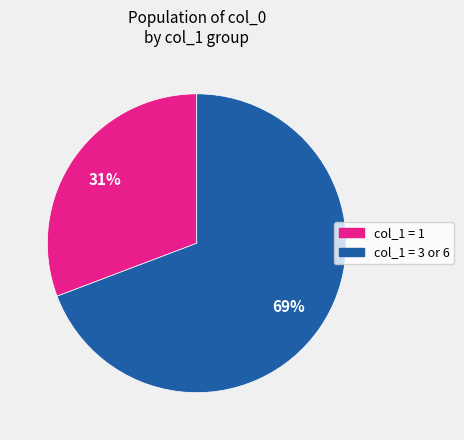

Is there any slice that represents more than half of the pie?

Yes